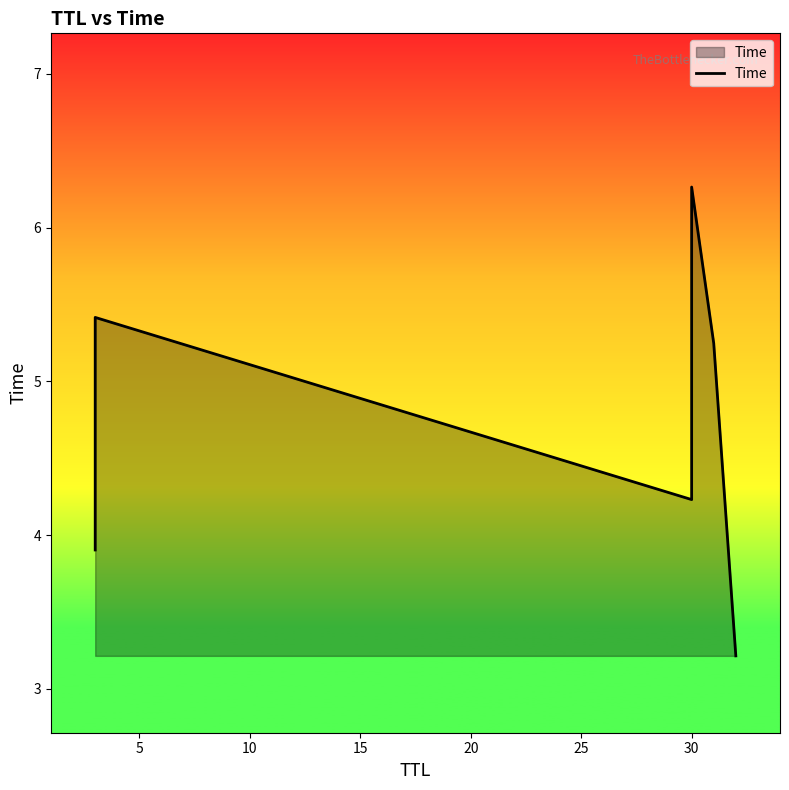

What is the difference between the maximum and minimum values?

3.1